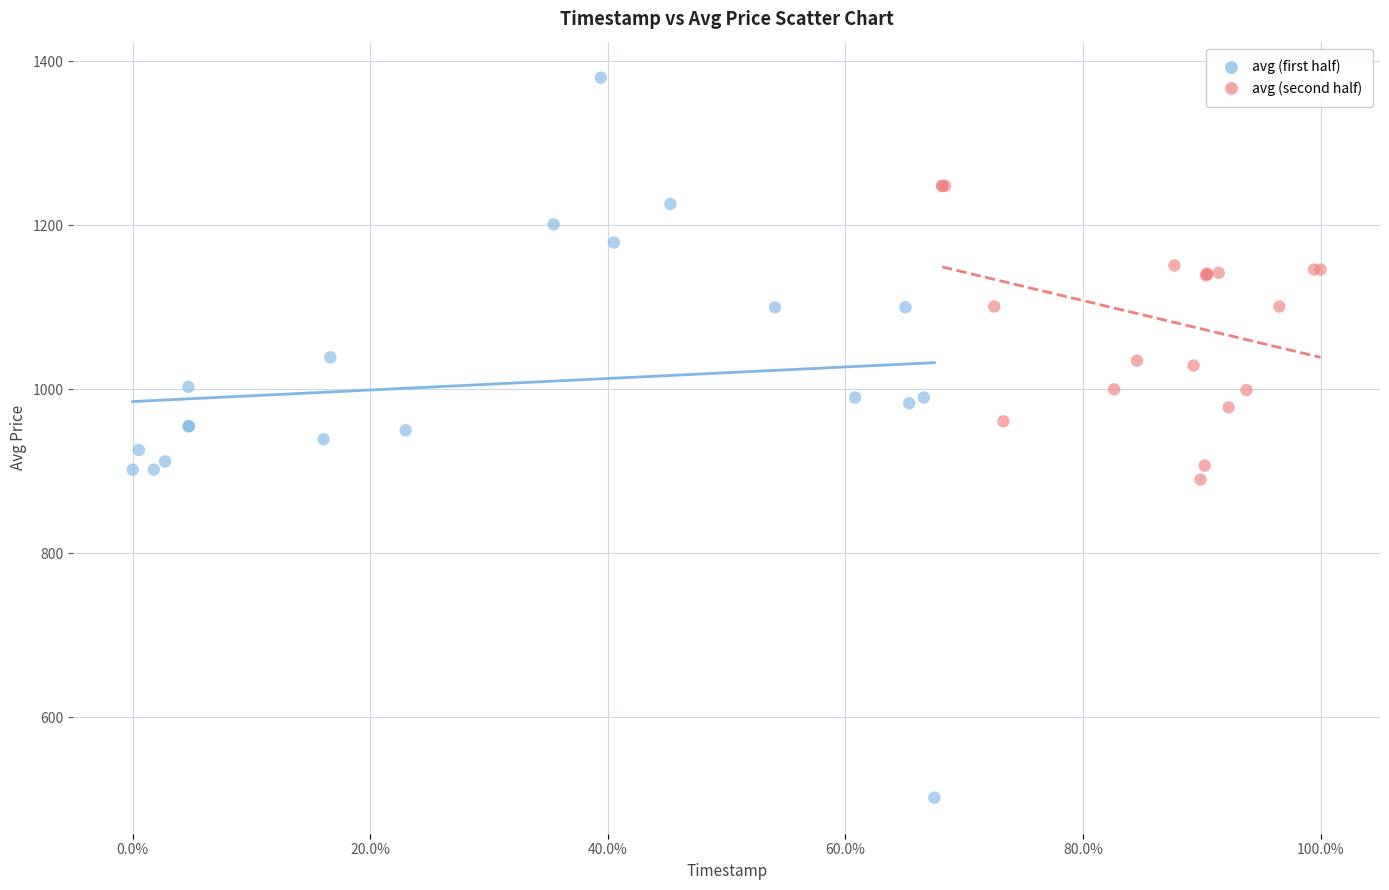

Which series reaches the maximum Y coordinate?

avg (first half)